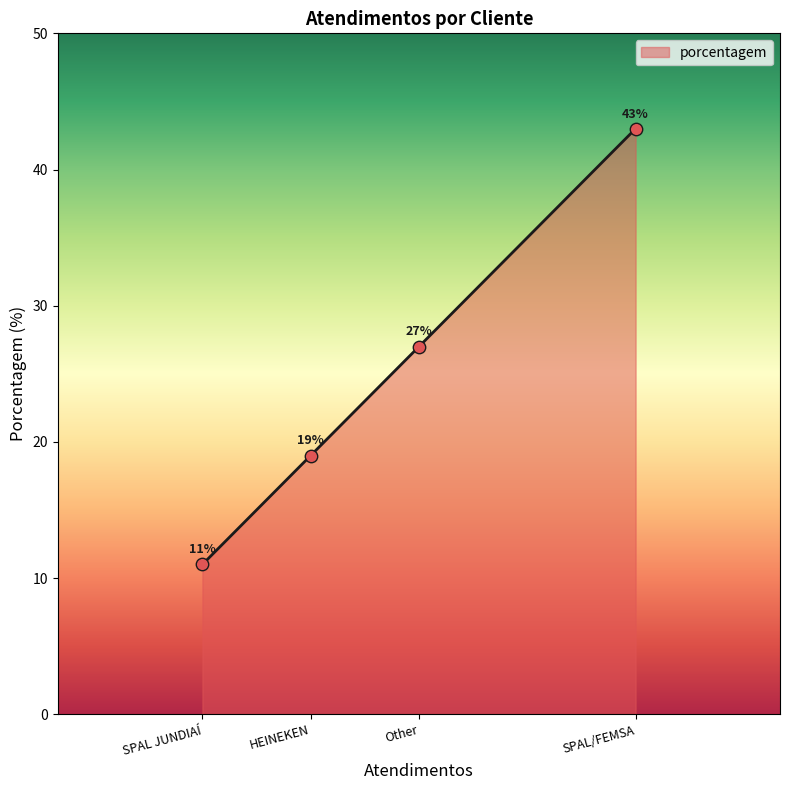

Which has a higher value, Other or HEINEKEN?

Other